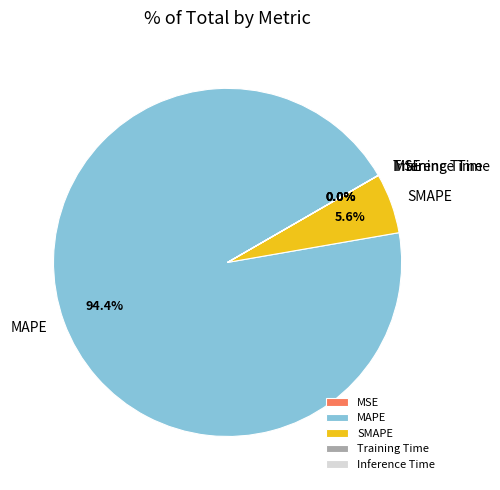

Do MAPE and SMAPE together represent more than half of the pie?

Yes